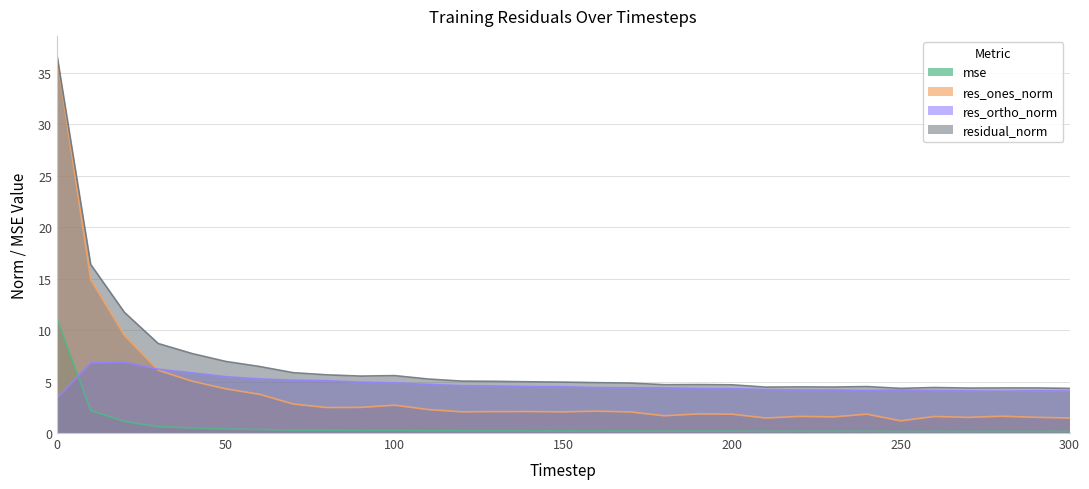

Rank the series by their maximum value, from lowest to highest.

res_ortho_norm, mse, res_ones_norm, residual_norm